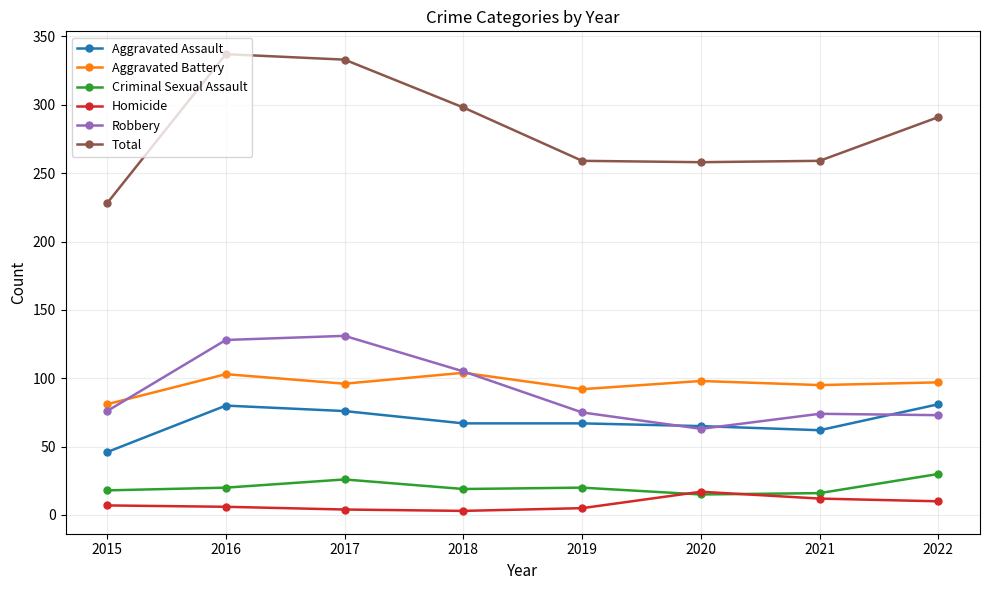

Where is Robbery nearest to the value 97?

2018